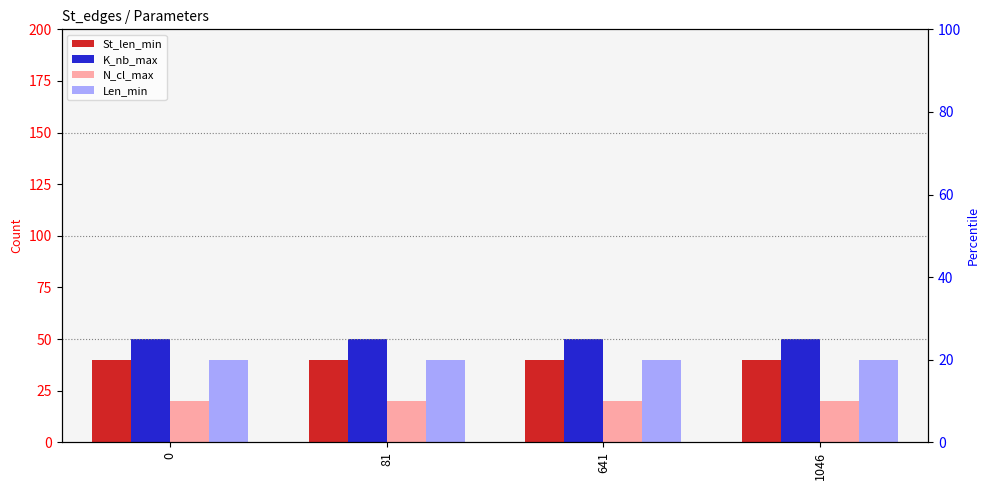

What is the value of the N_cl_max bar at the 4th from the left?

20